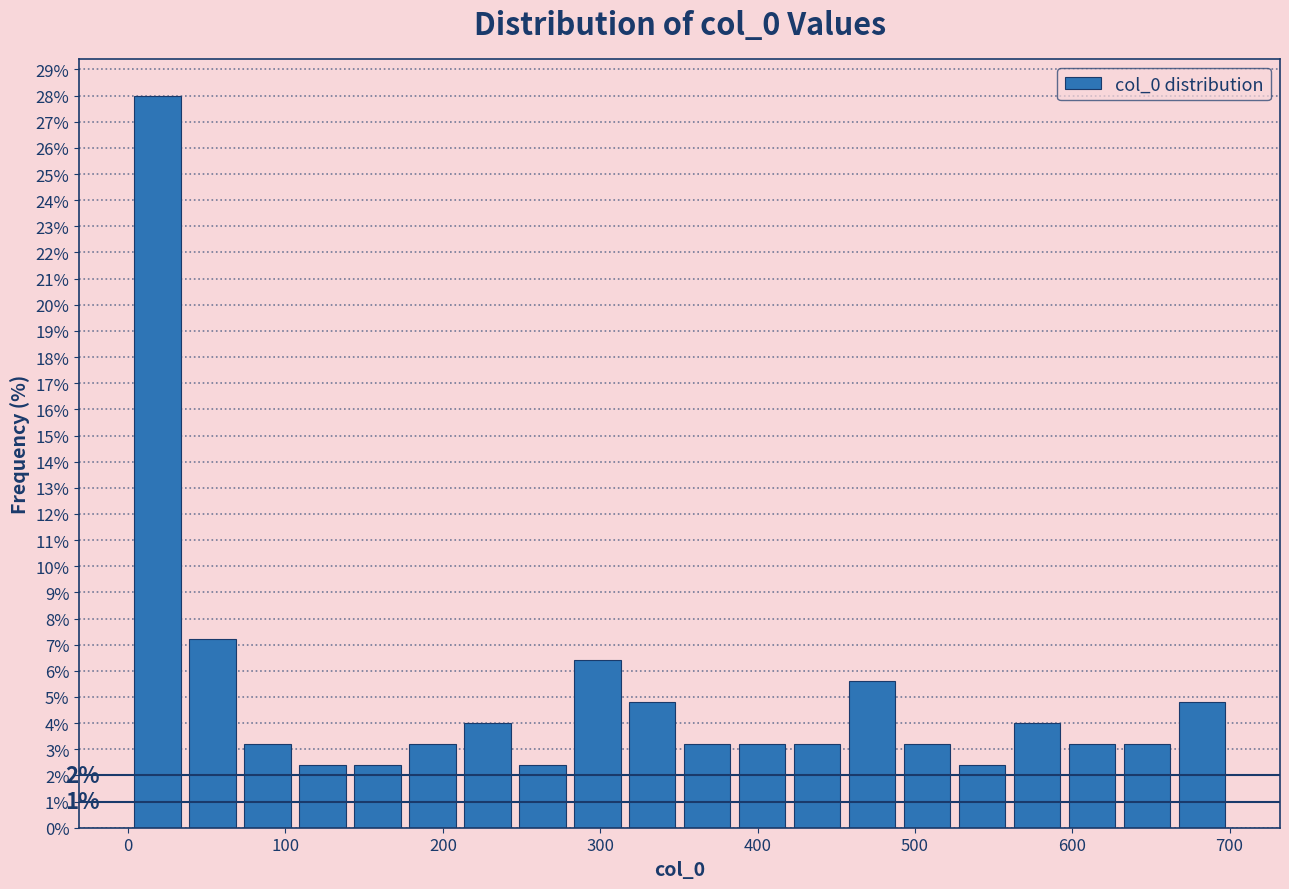

Read against the x-axis, roughly where is the centre of the tallest bar?

20